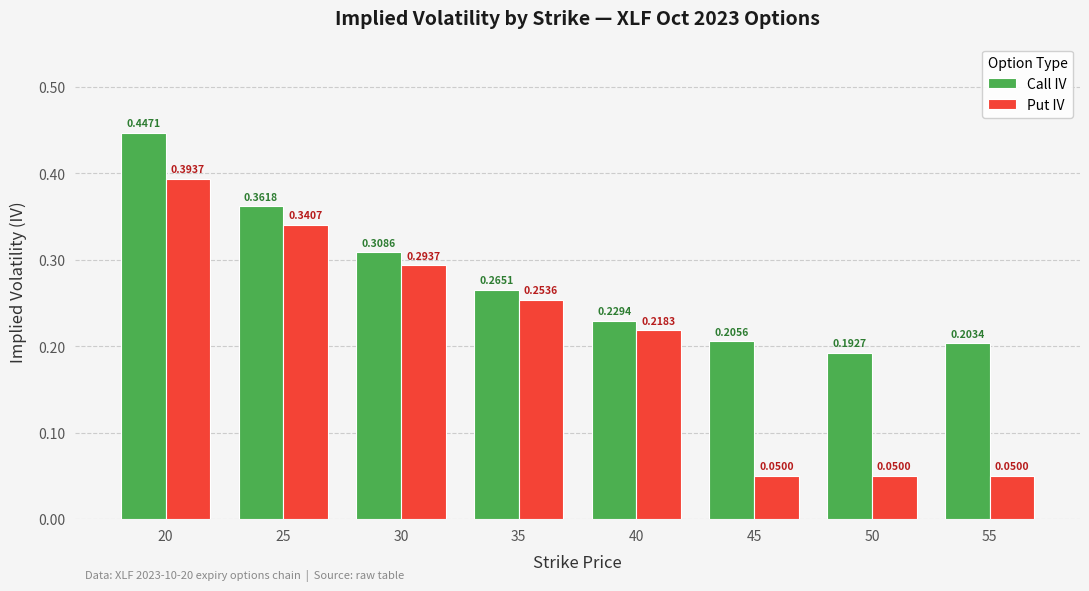

Between 20 and 40, which series saw the biggest shift?

Call IV